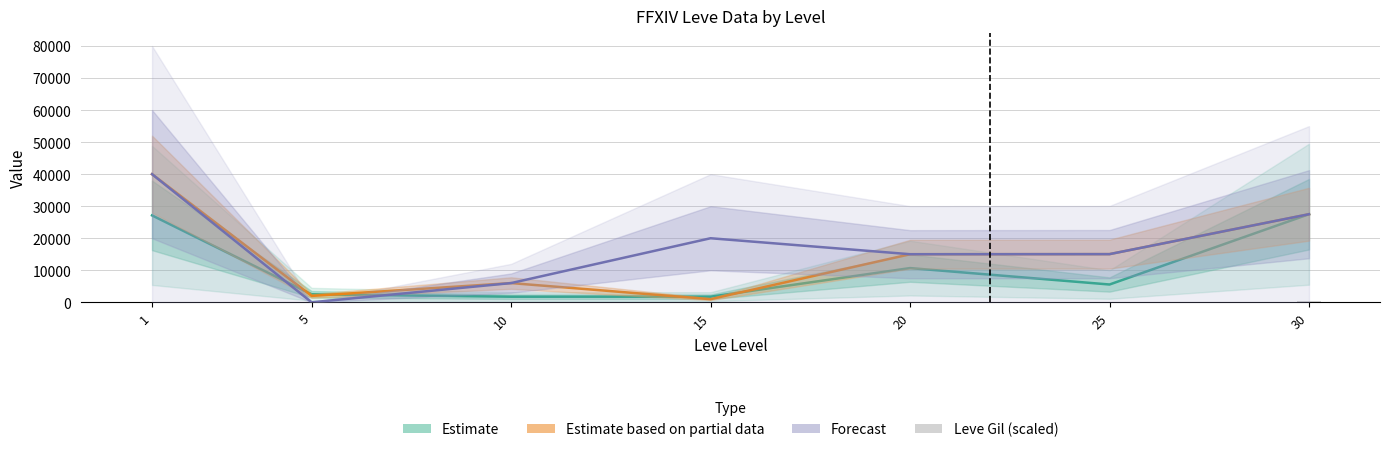

How many categories are shown in the chart?

7